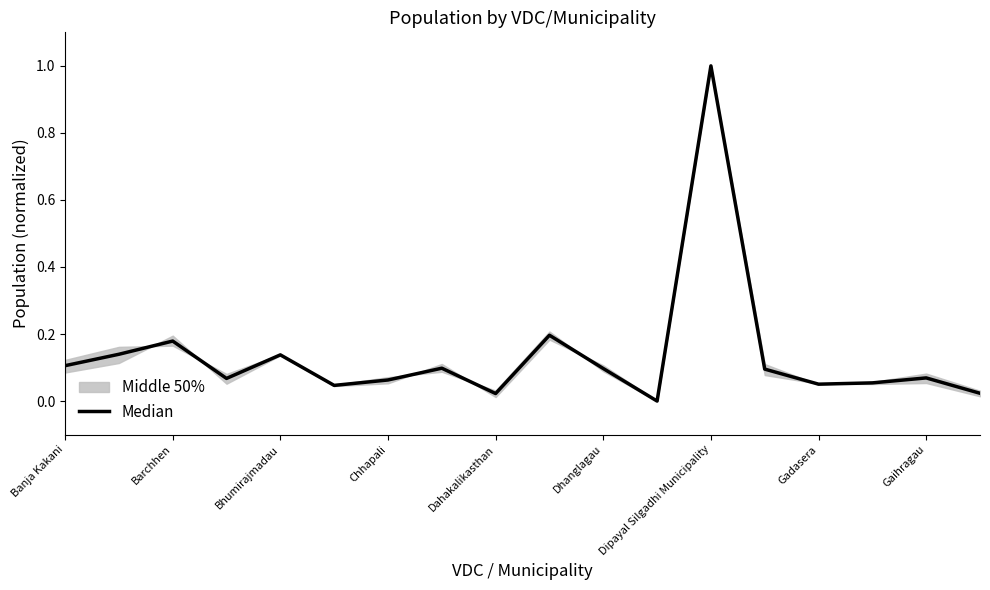

Reading left to right, list all the values displayed in this chart.

0.1	0.1	0.2	0.1	0.1	0.0	0.1	0.1	0.0	0.2	0.1	0.0	1.0	0.1	0.1	0.1	0.1	0.0